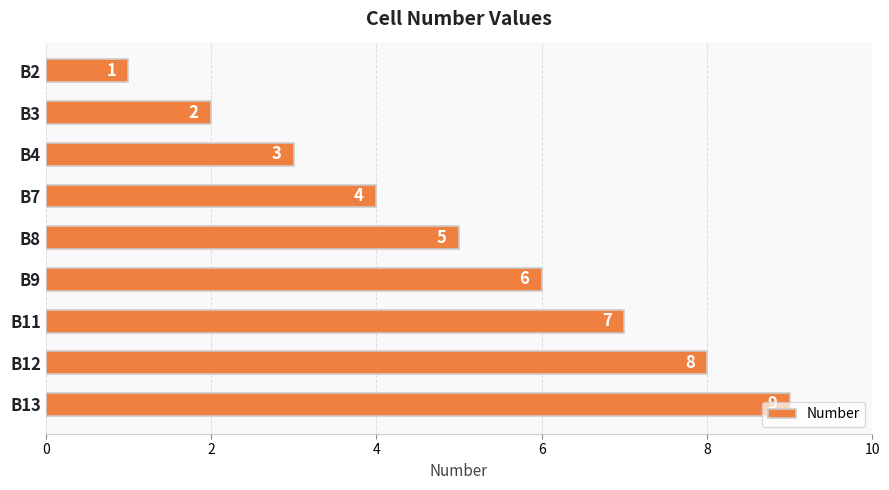

What is the maximum value shown in the chart?

9